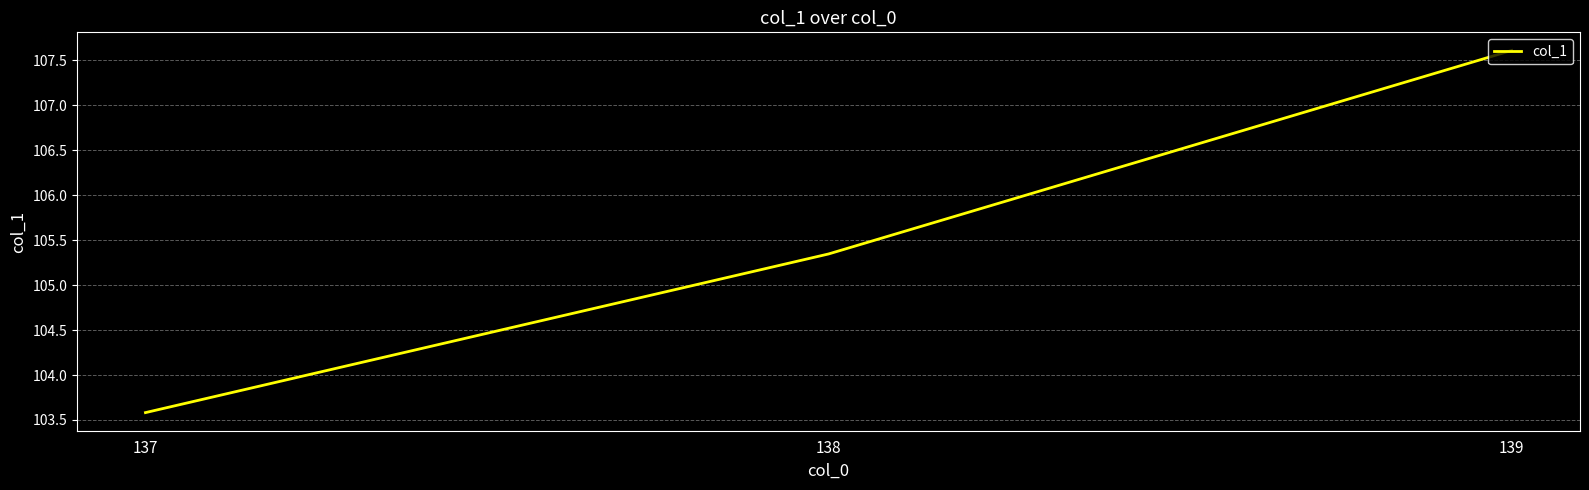

List the labels in order of value, largest first.

139, 138, 137